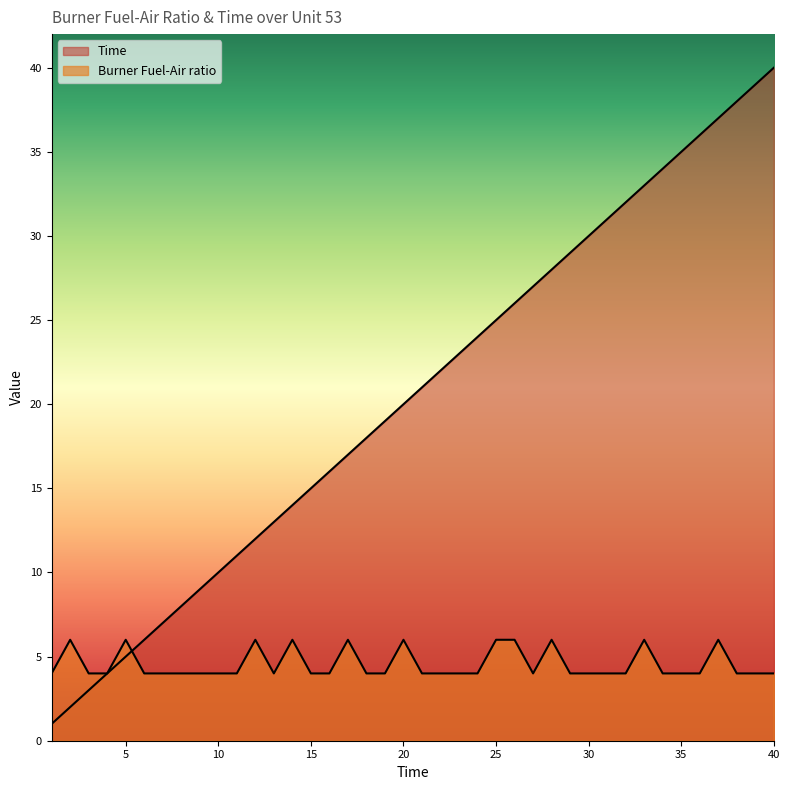

What are all the series names shown in the legend?

Time, Burner Fuel-Air ratio